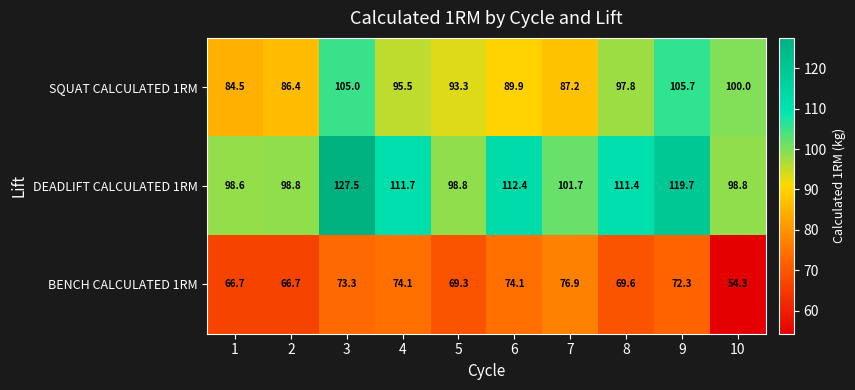

What is the average value of the BENCH CALCULATED 1RM series?

69.7